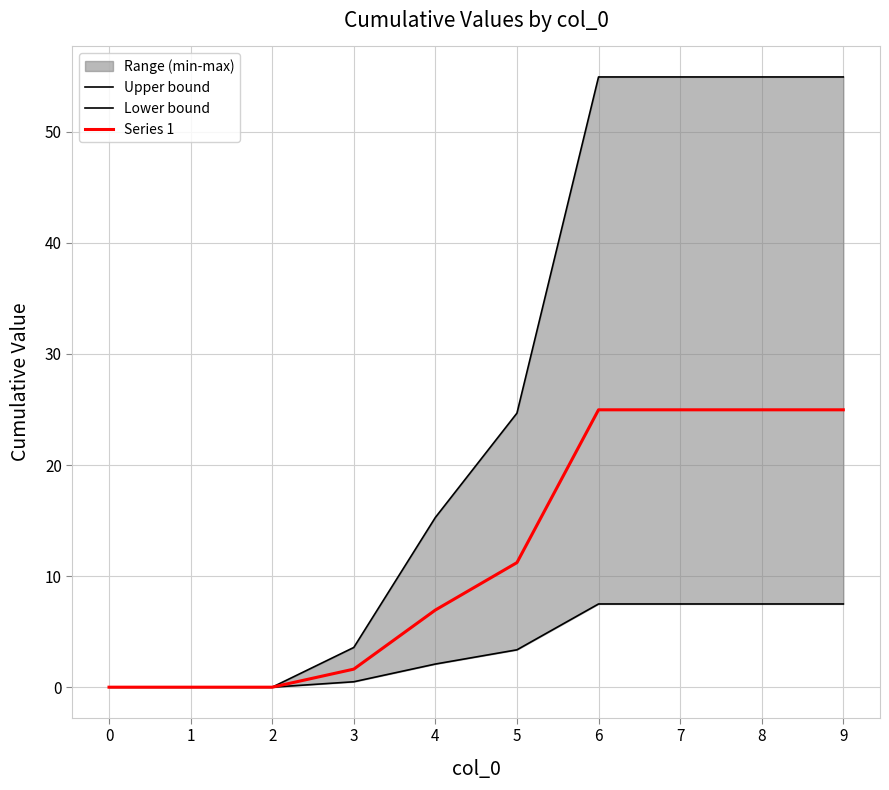

Which has a higher value, 5 or 7?

7